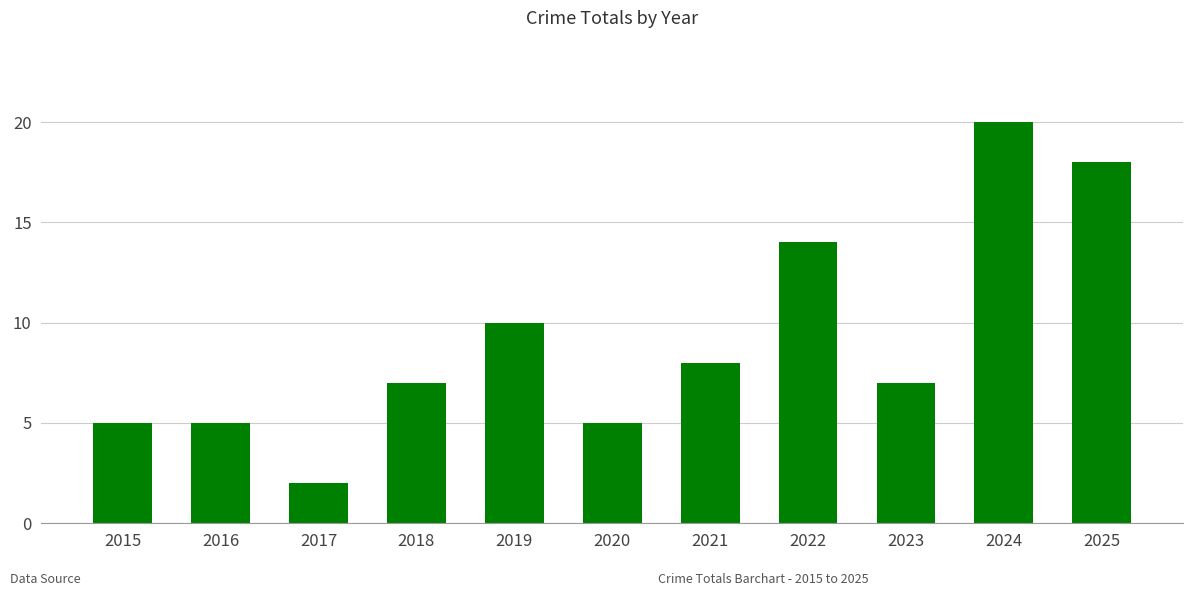

The value at 2015 is 5. True or false?

True